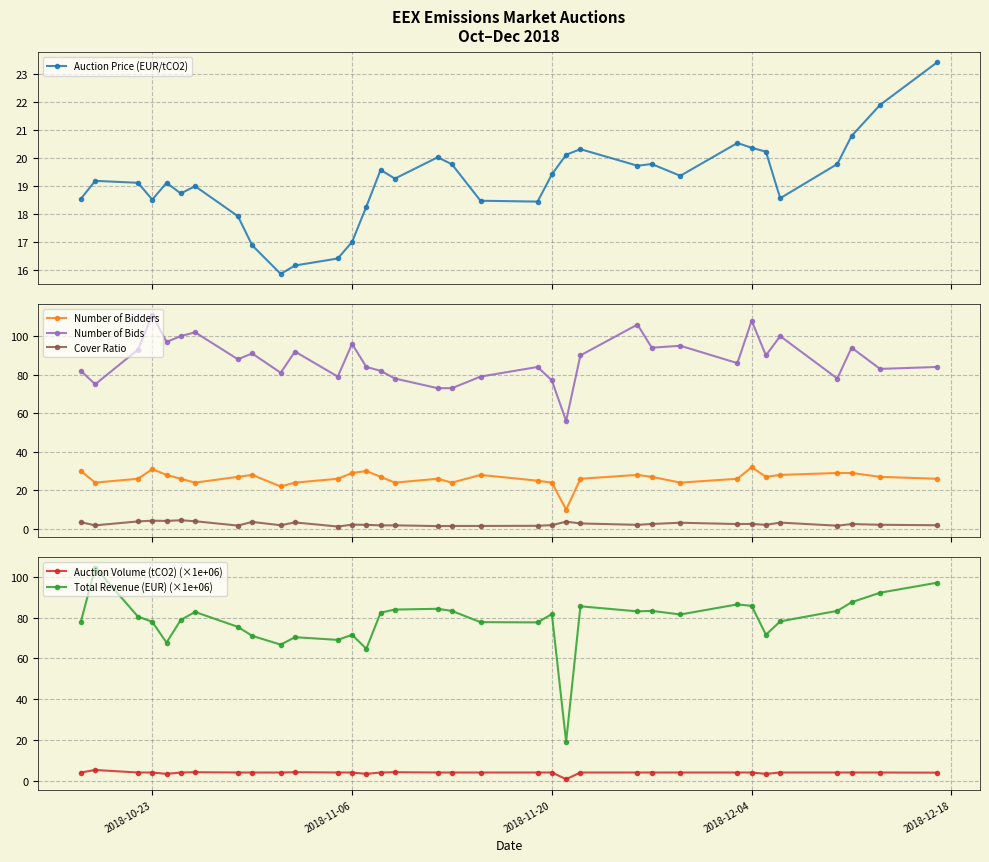

True or false: Auction Volume (tCO2) (×1e+06) and Auction Price (EUR/tCO2) cross at least once.

False